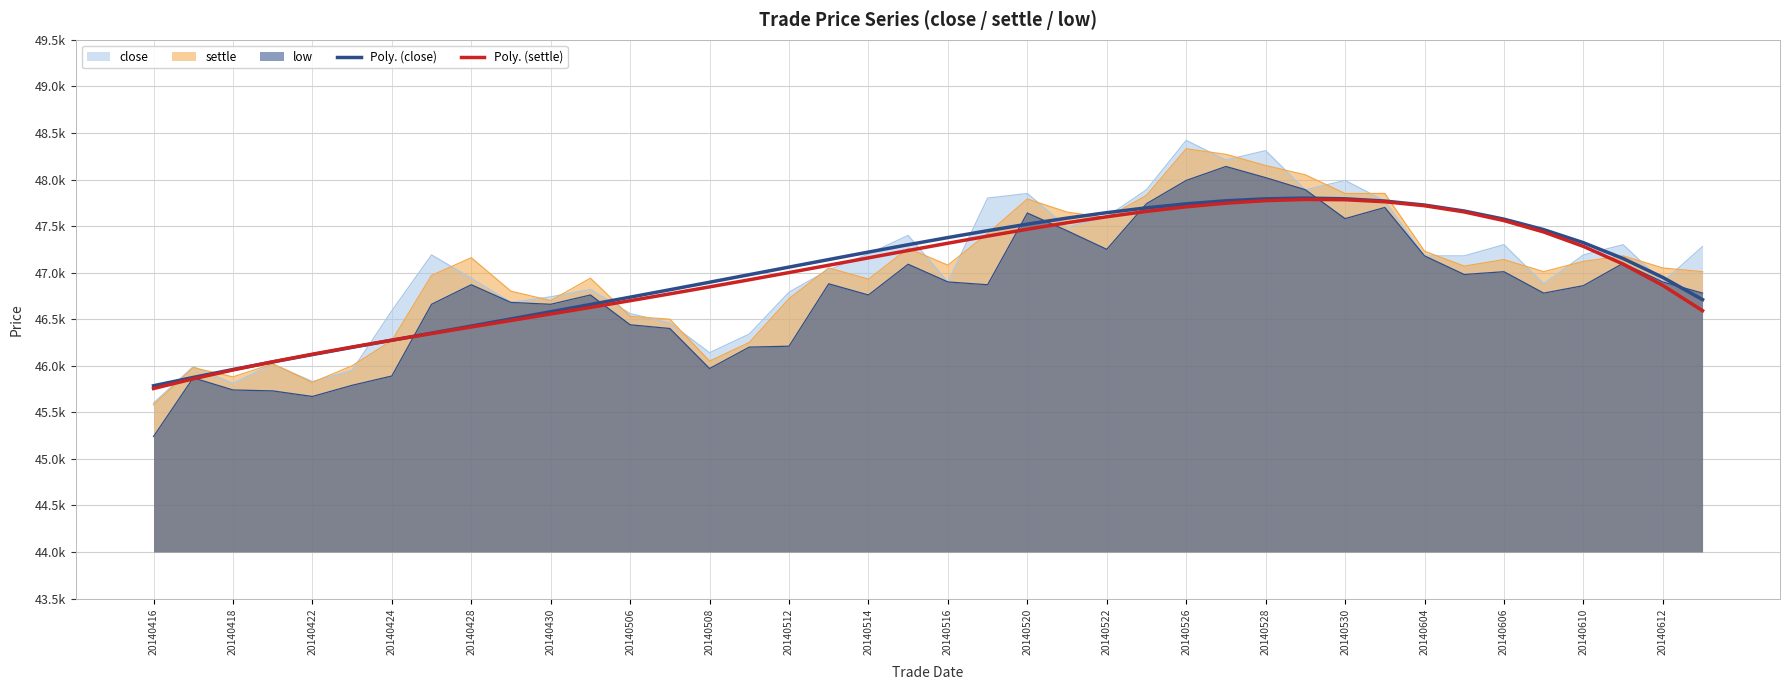

True or false: Poly. (settle) has more than 2 points higher than both neighbors.

False